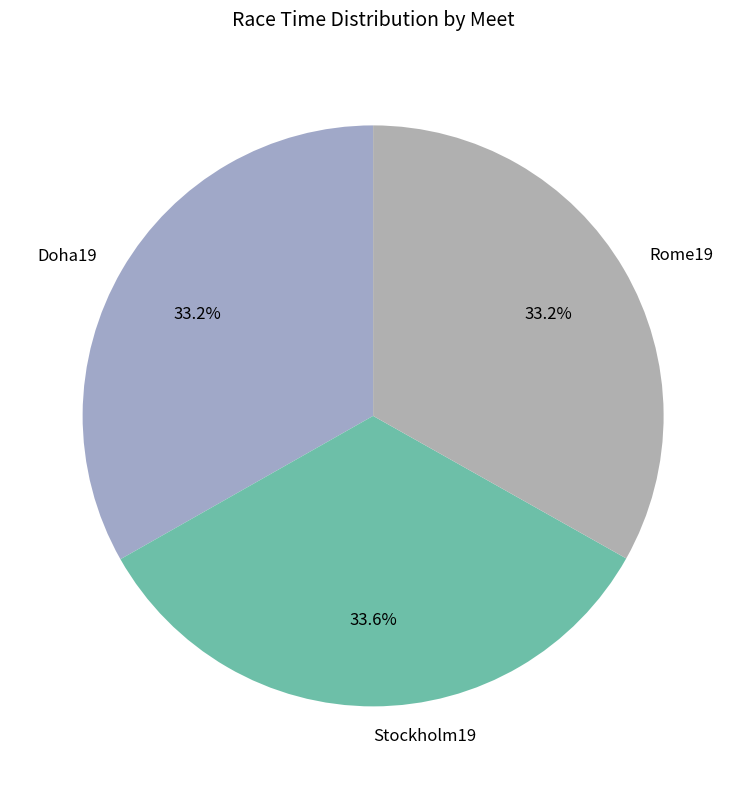

Count the number of slices in the pie.

3